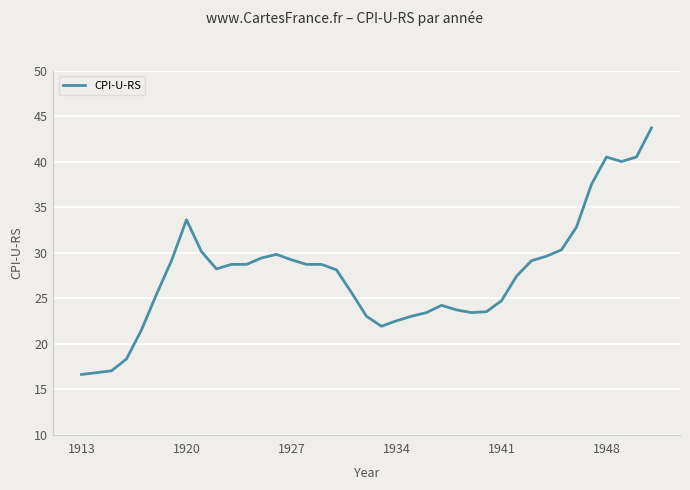

What is the maximum value shown in the chart?

43.7